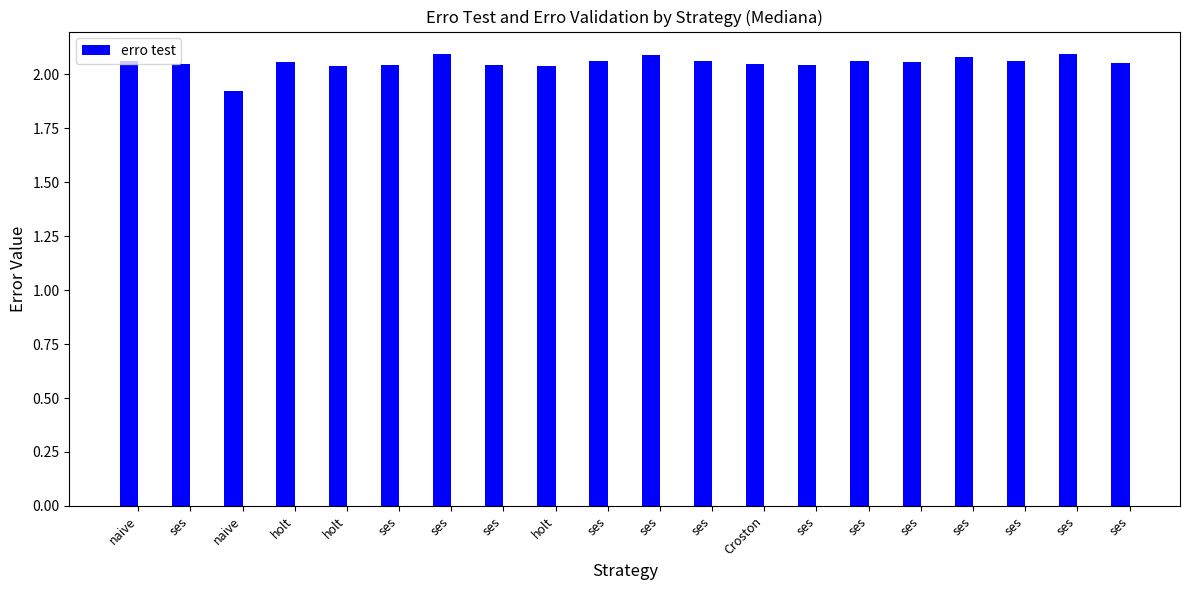

How many bars are there in total?

20